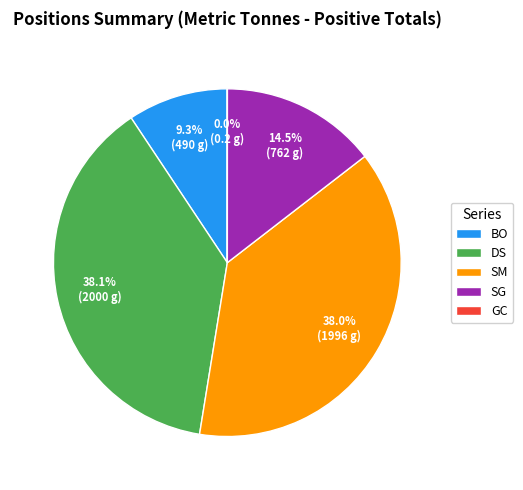

What is the ratio of the value at DS to the value at SM?

1.0